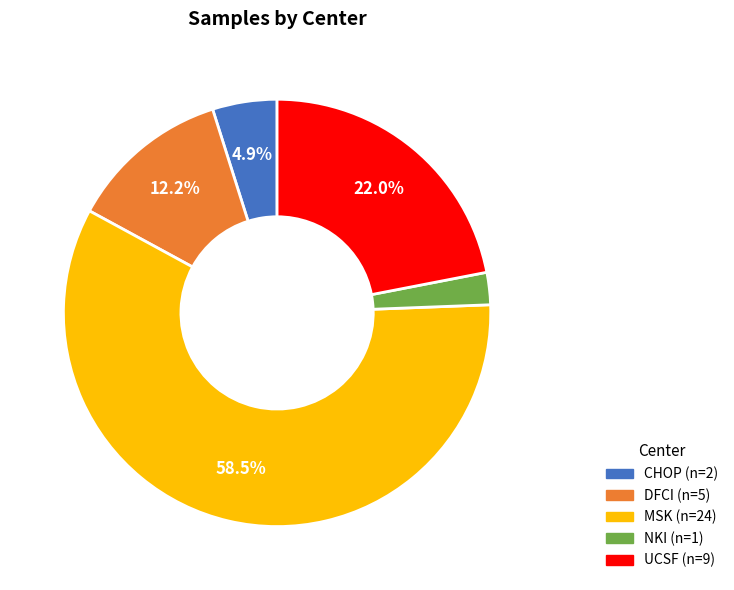

Is MSK the majority of the pie?

Yes